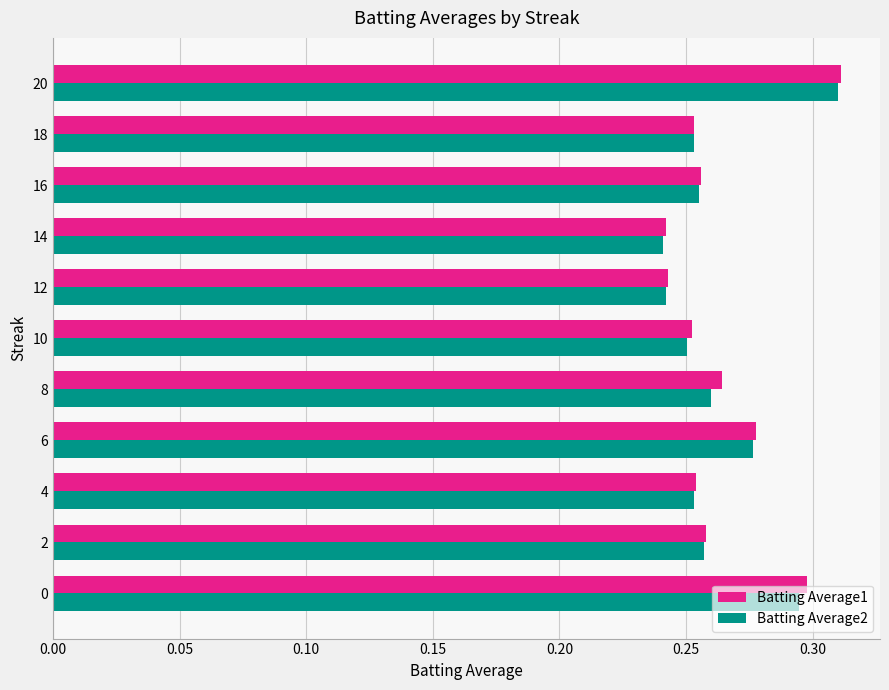

Is it true that Batting Average2 equals 0.4 at 18?

False